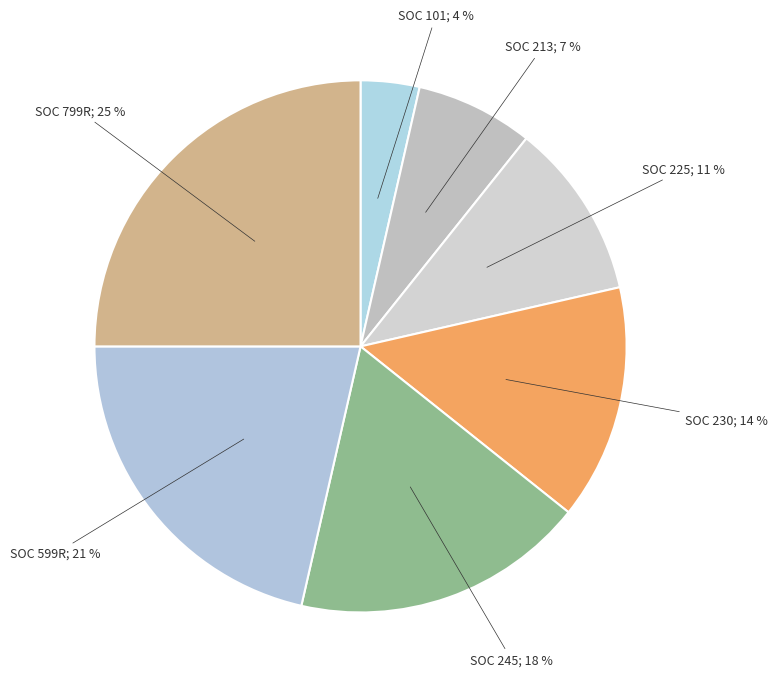

How many slices are in this pie chart?

7